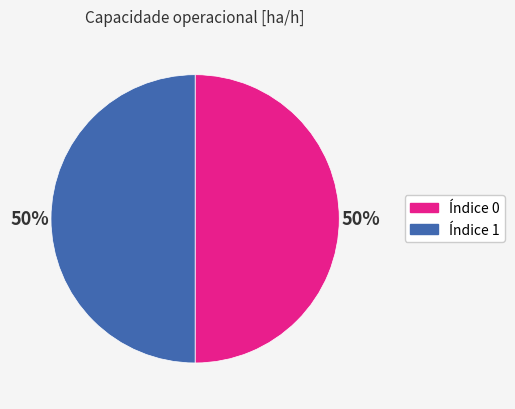

To the nearest percent, what is the average slice percentage?

50%